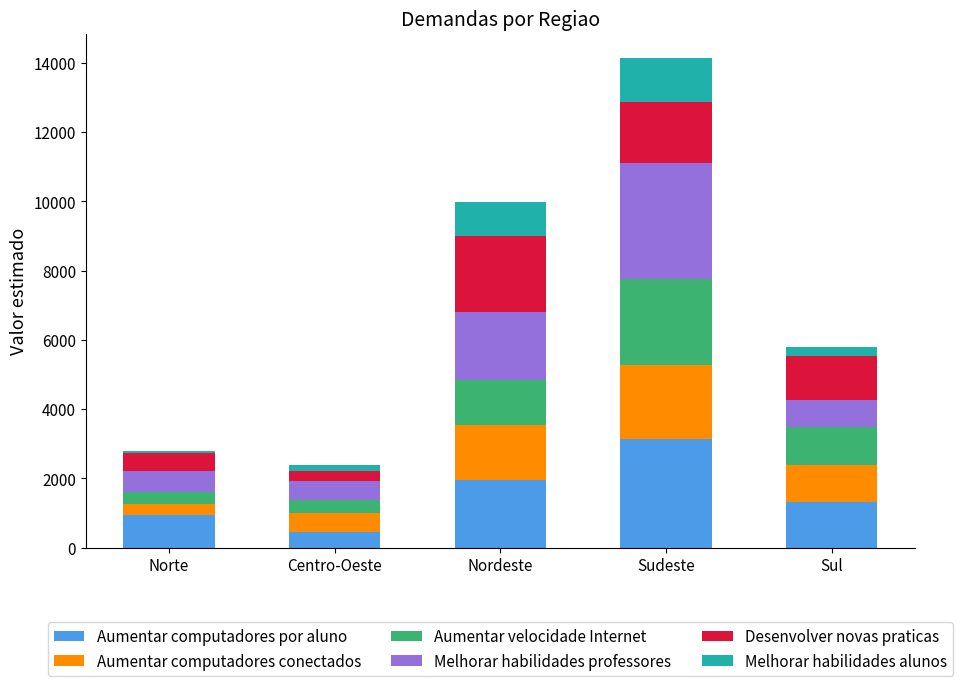

Rank the categories by Aumentar computadores por aluno value from highest to lowest.

Sudeste, Nordeste, Sul, Norte, Centro-Oeste